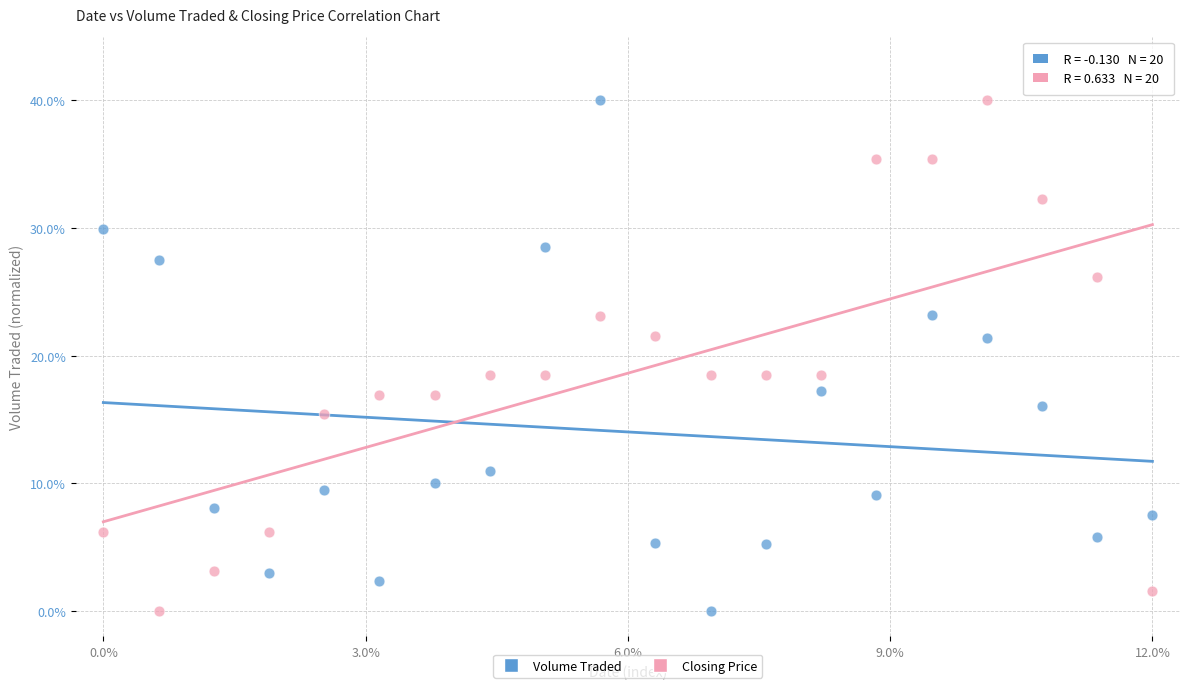

Across all data points, what is the range of Y values (max minus min)?

40.0